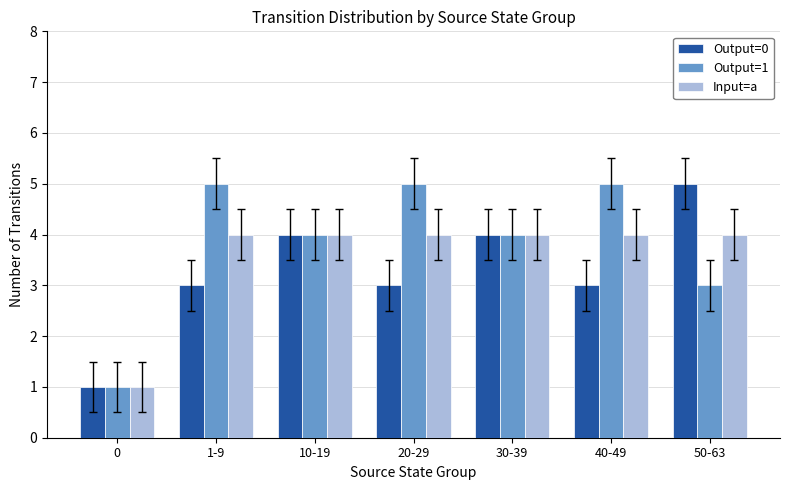

What is the difference between the maximum and minimum values in the Output=0 series?

4